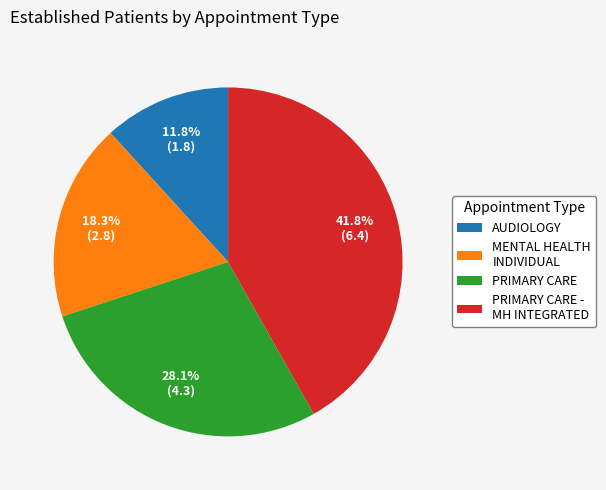

To the nearest percent, what percentage of the pie is MENTAL HEALTH INDIVIDUAL?

18%